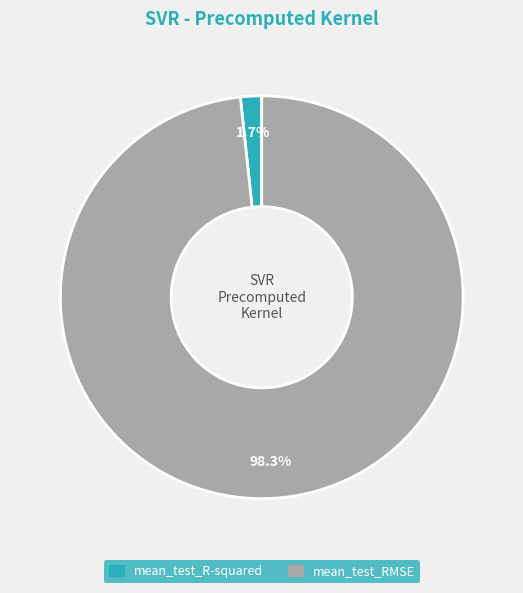

Between mean_test_RMSE and mean_test_R-squared, which is larger?

mean_test_RMSE